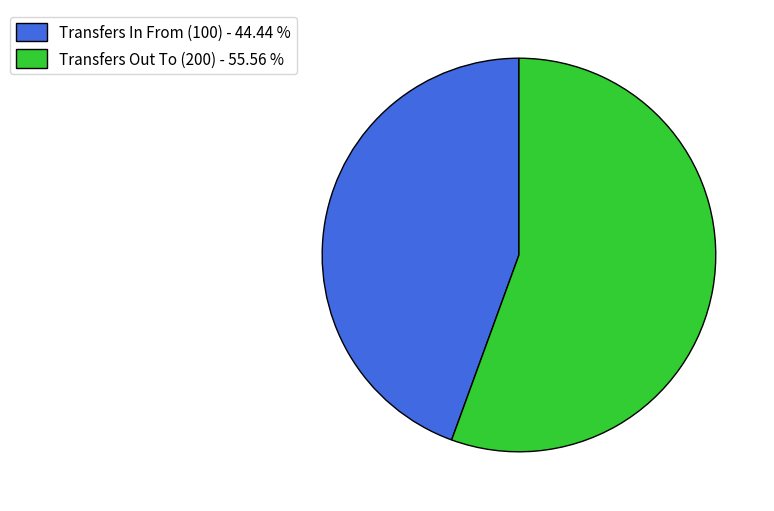

Does Transfers In From (100) - 44.44 % represent more than half of the total?

No